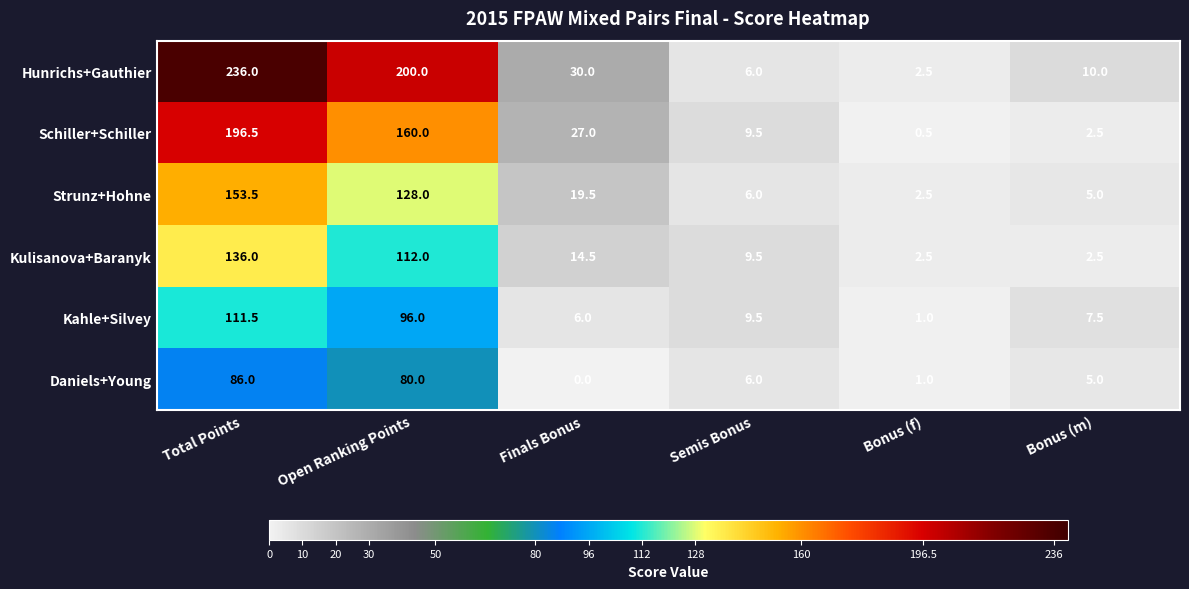

Which label corresponds to the smallest value in the chart?

Finals Bonus